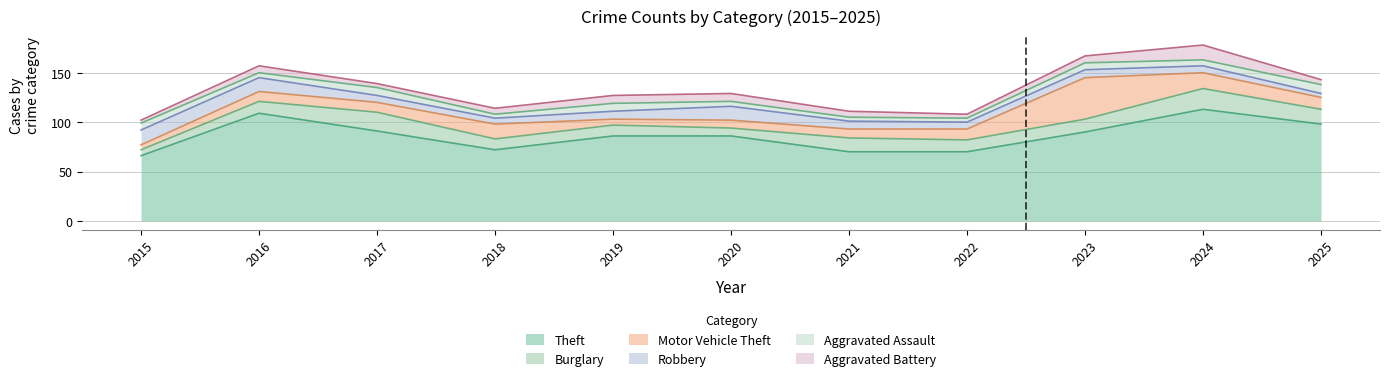

Is the value of Aggravated Battery at 2018 greater than the value of Robbery at 2021?

No